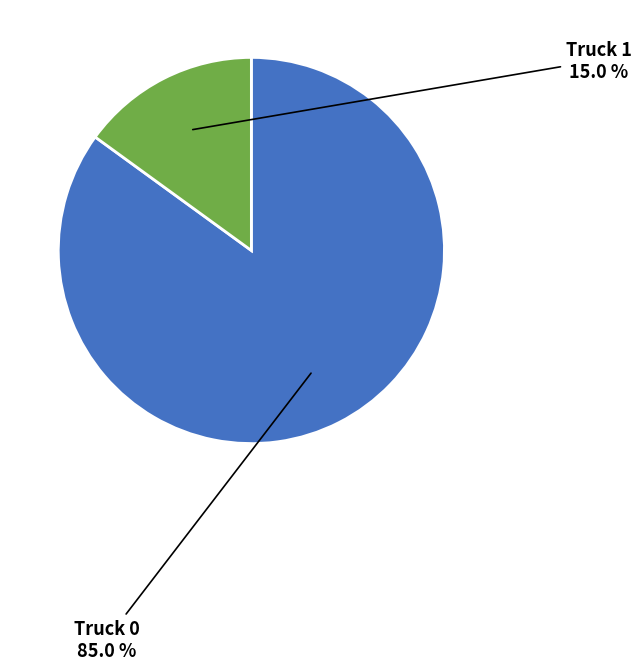

How many segments does this pie chart have?

2